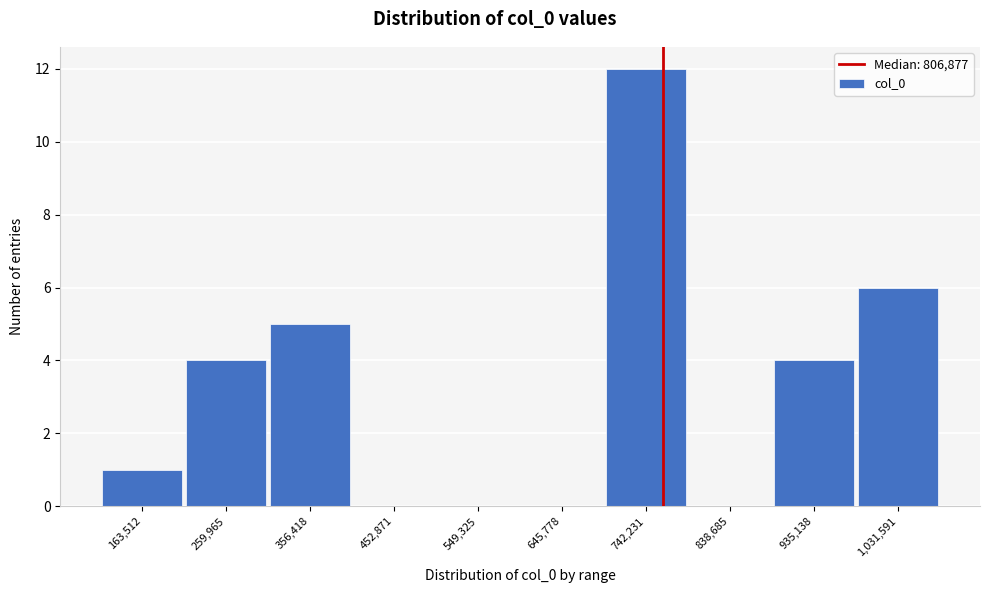

Reading left to right, what are all the values shown in this chart?

163,512=1	259,965=4	356,418=5	452,871=0	549,325=0	645,778=0	742,231=12	838,685=0	935,138=4	1,031,591=6